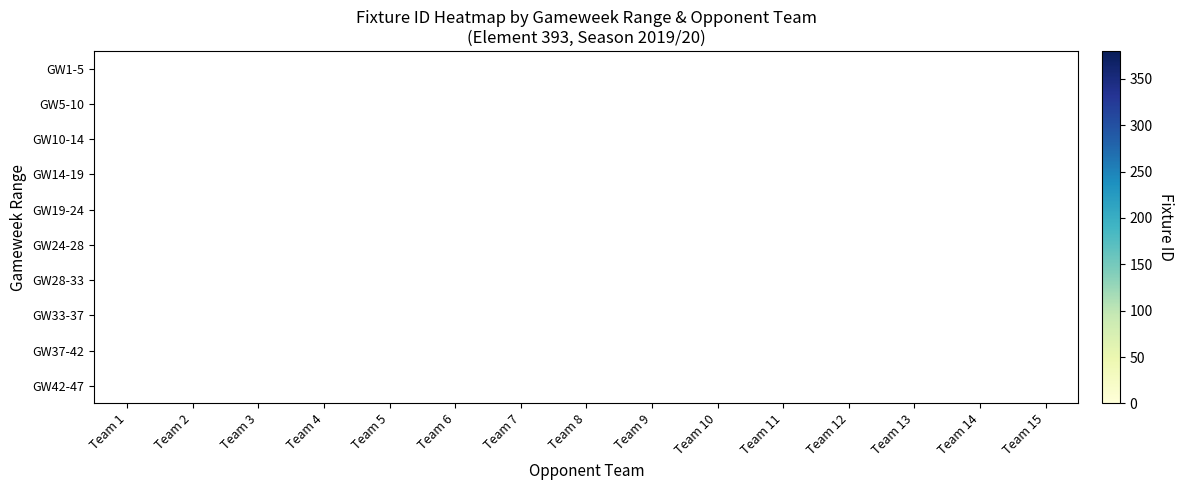

At which category does the chart reach its peak across all series?

Team 2